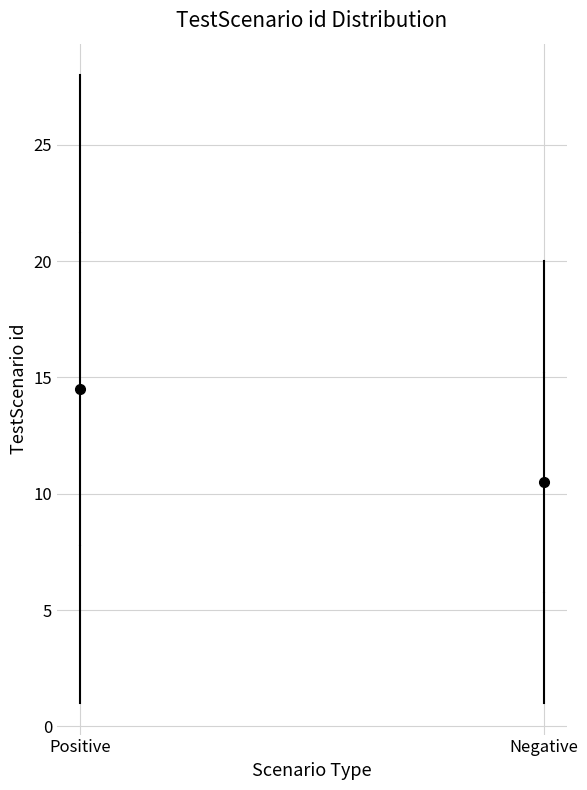

Reading left to right, transcribe this box plot: for each box, give where its median line is, the range the box spans, and where its two whiskers end, as read against the y-axis. The values are not printed on the chart, so give them approximately, as read against the axis.

Positive: median 14.5, box 8.0 to 21.5, whiskers 1.0 to 28.0
Negative: median 10.5, box 6.0 to 15.5, whiskers 1.0 to 20.0